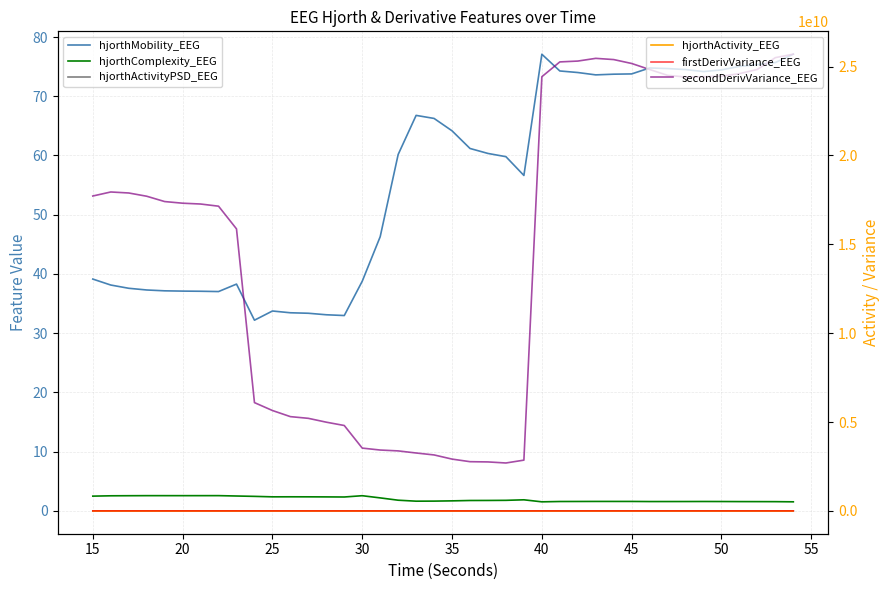

Is this an area chart (filled region under the line)?

No